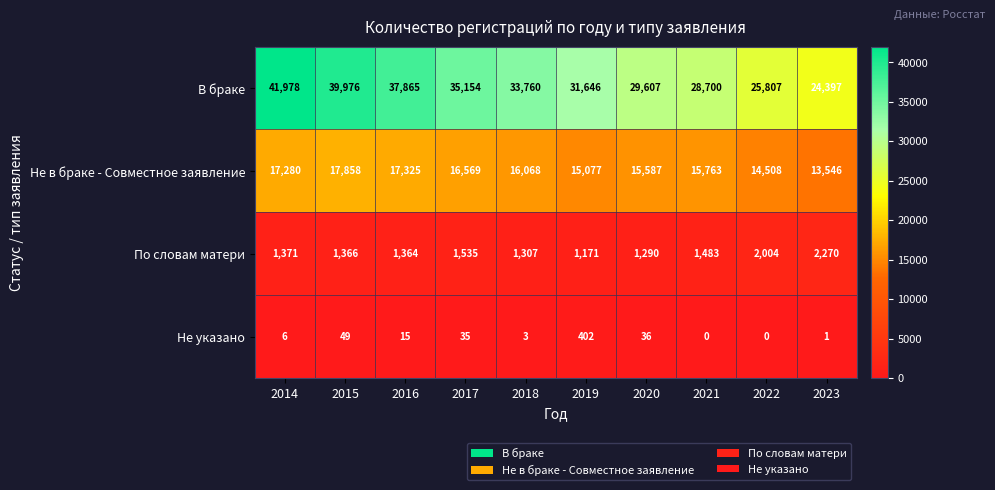

What is the spread (max minus min) of values at 2017?

35119